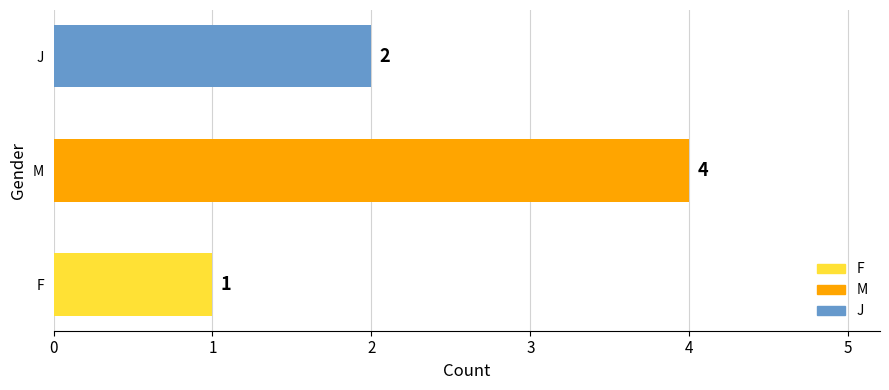

Where is the data nearest to the value 2?

J